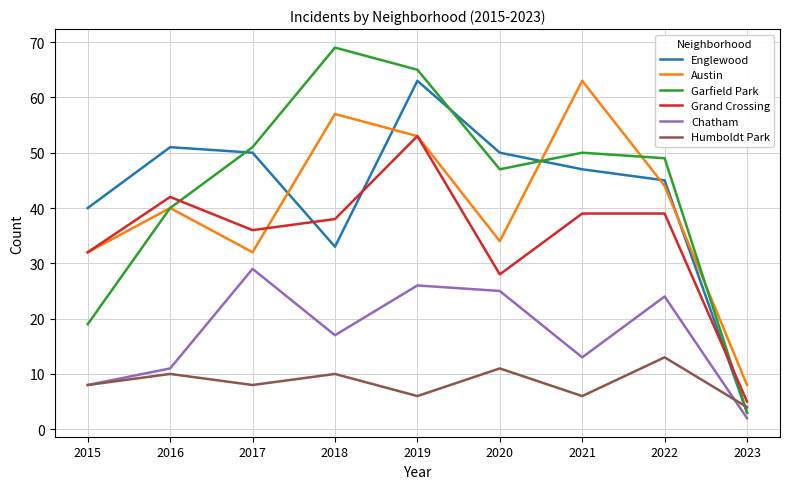

Which category has the highest value in the Englewood series?

2019